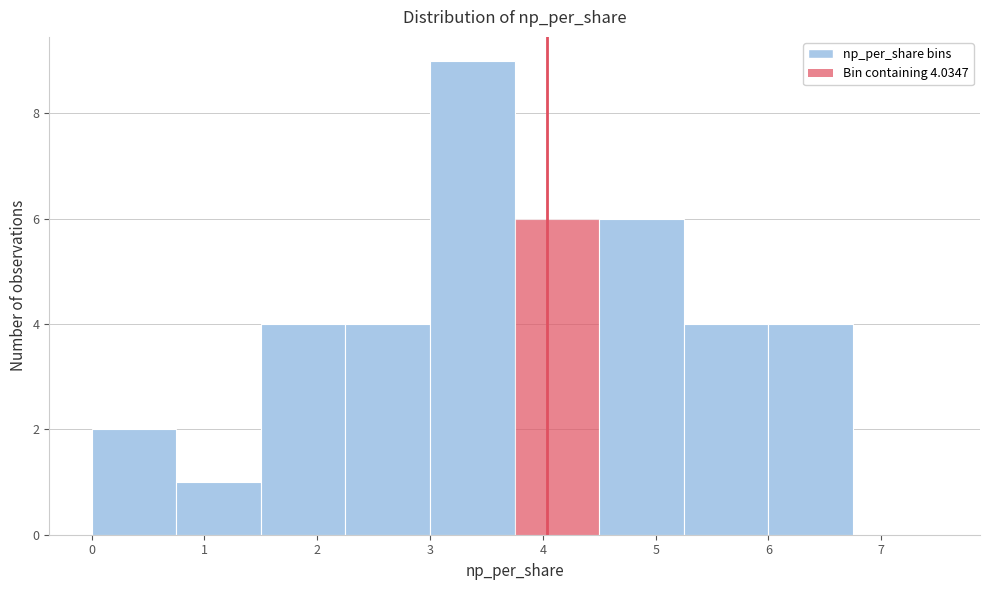

Which range on the x-axis has the tallest bar?

3.00 to 3.75